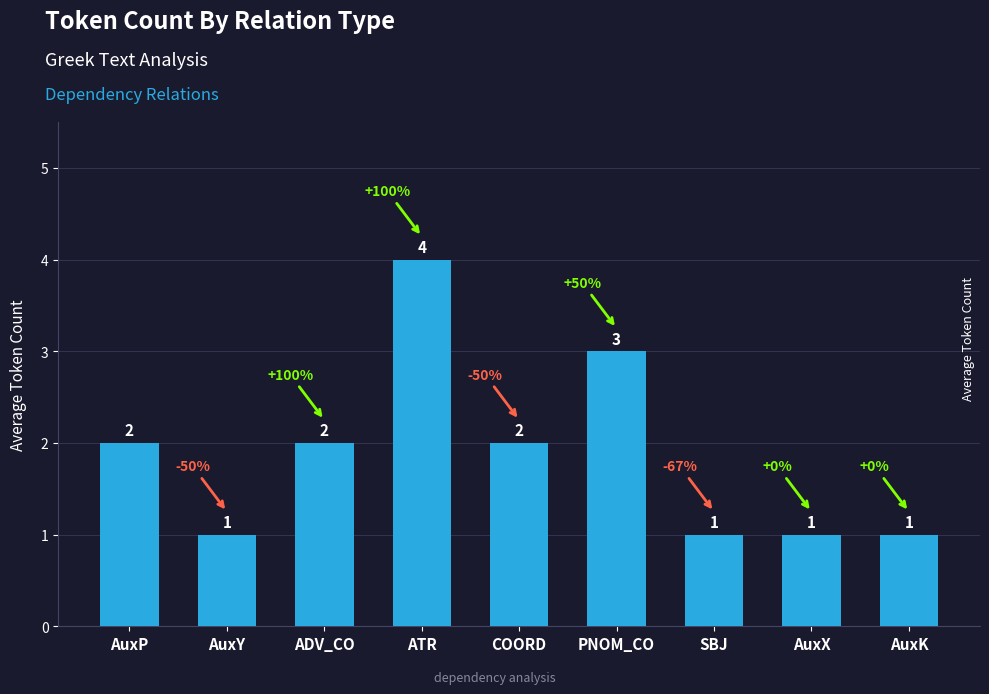

What is the difference between the second highest and second lowest values?

2